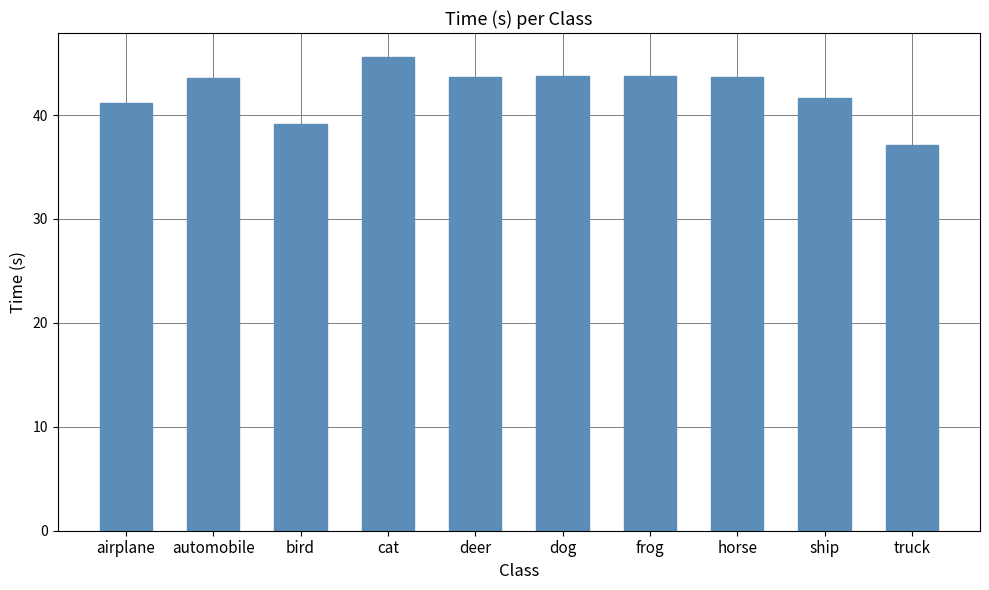

What is the difference between the values at bird and horse?

4.5